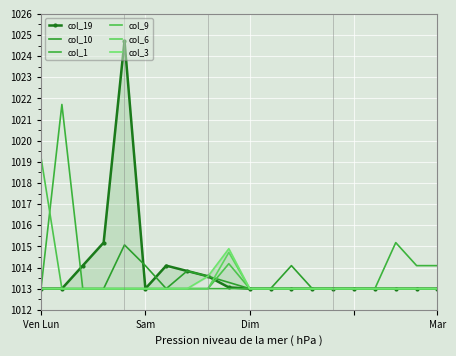

What are all the series names shown in the legend?

col_19, col_10, col_1, col_9, col_6, col_3